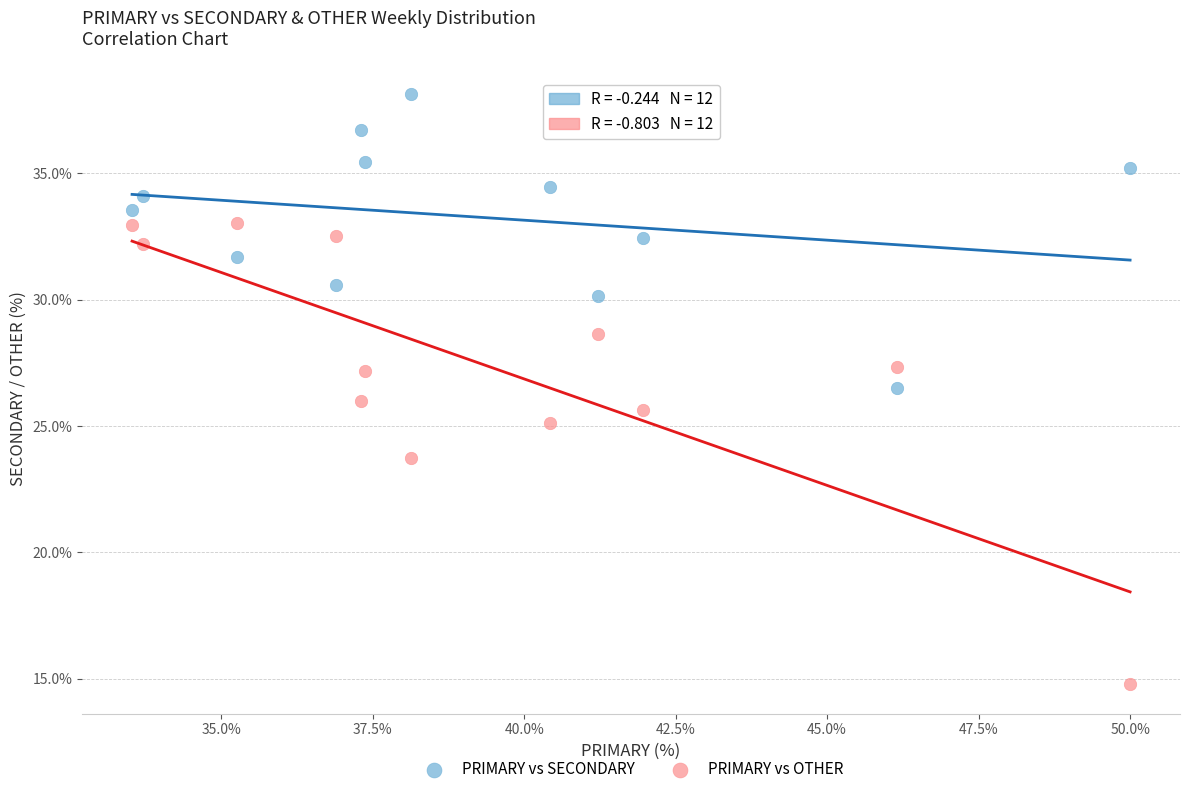

In the PRIMARY vs OTHER series, what Y value is closest to 23?

23.7